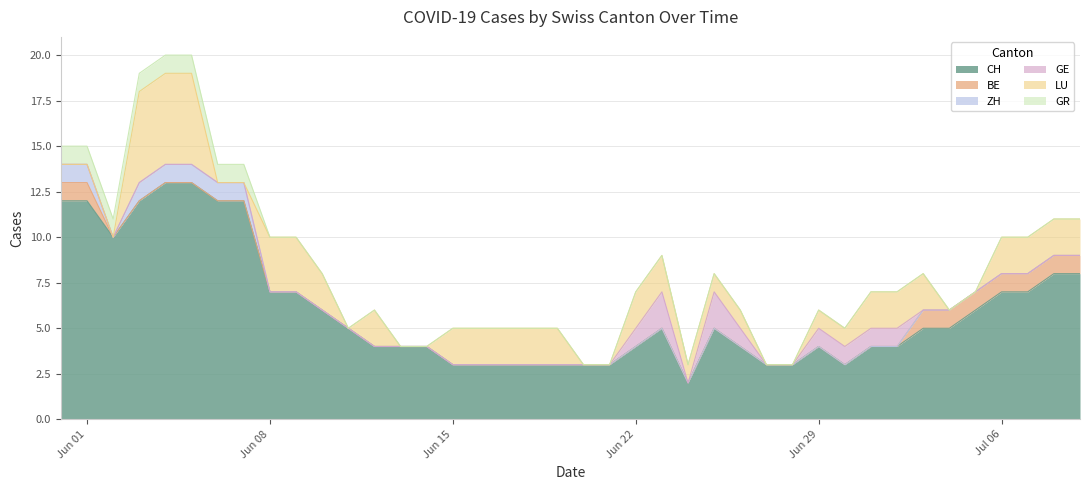

What is the difference between the maximum and second lowest values in the CH series?

10